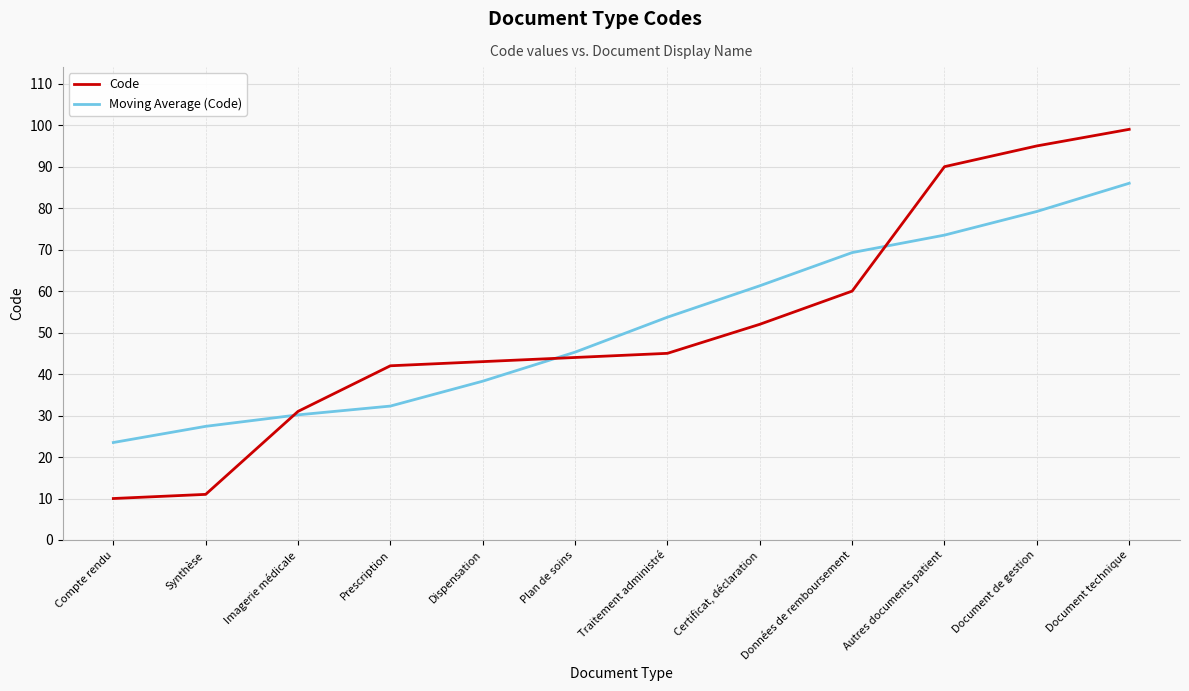

The Moving Average (Code) series shows 61.3 at Certificat, déclaration. True or false?

True